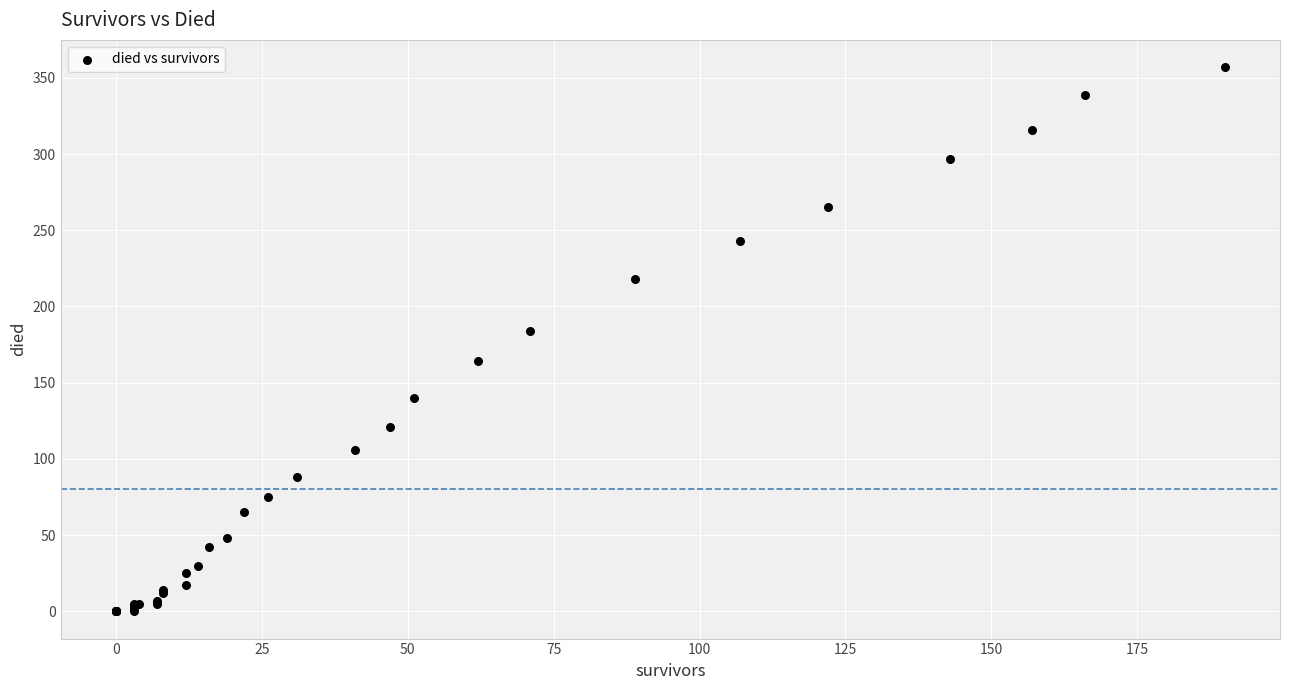

What Y value in the scatter plot is closest to 178?

184